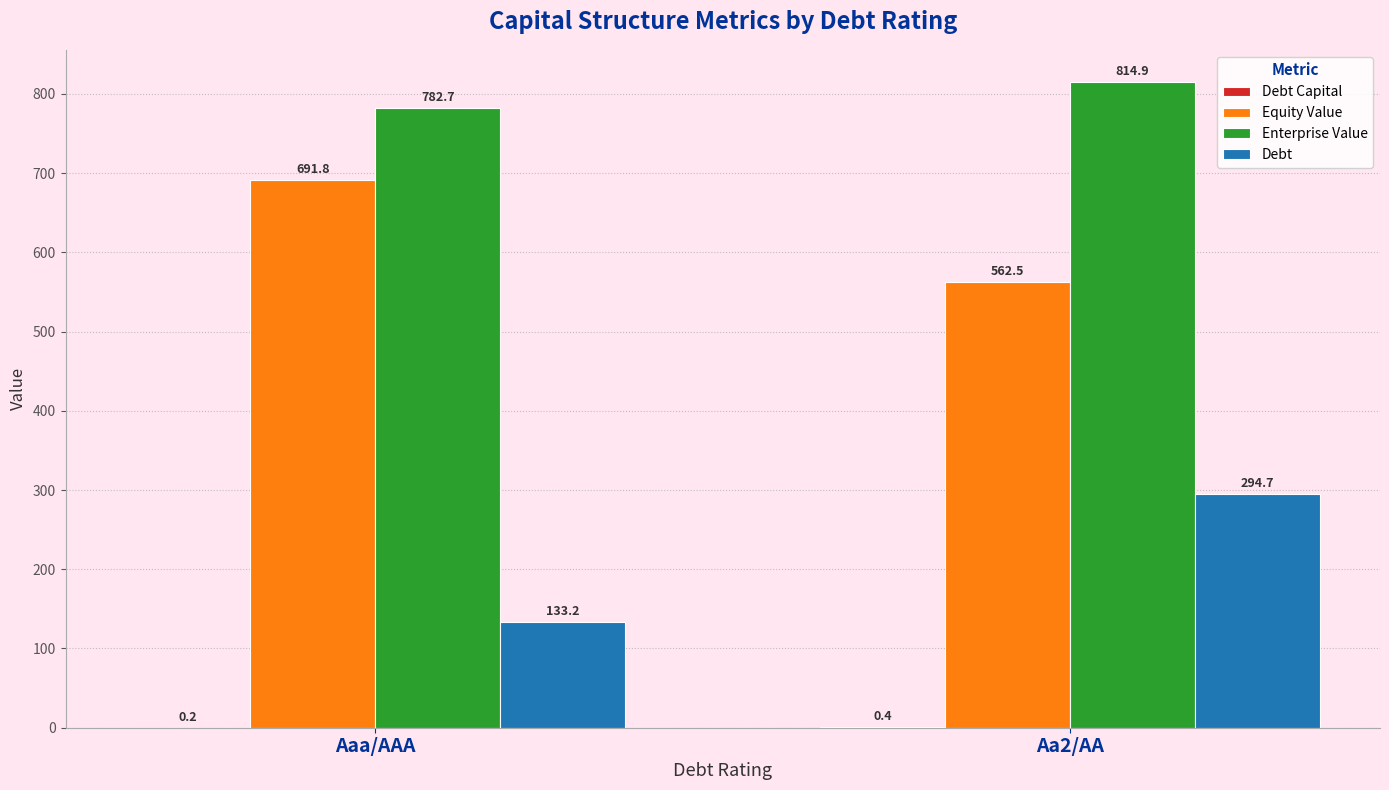

The value of Debt at Aa2/AA is 482.6. True or false?

False